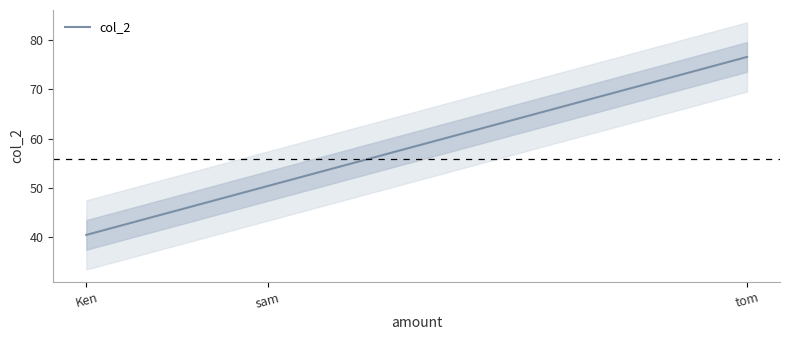

What is the label of the 3rd point from the right?

Ken